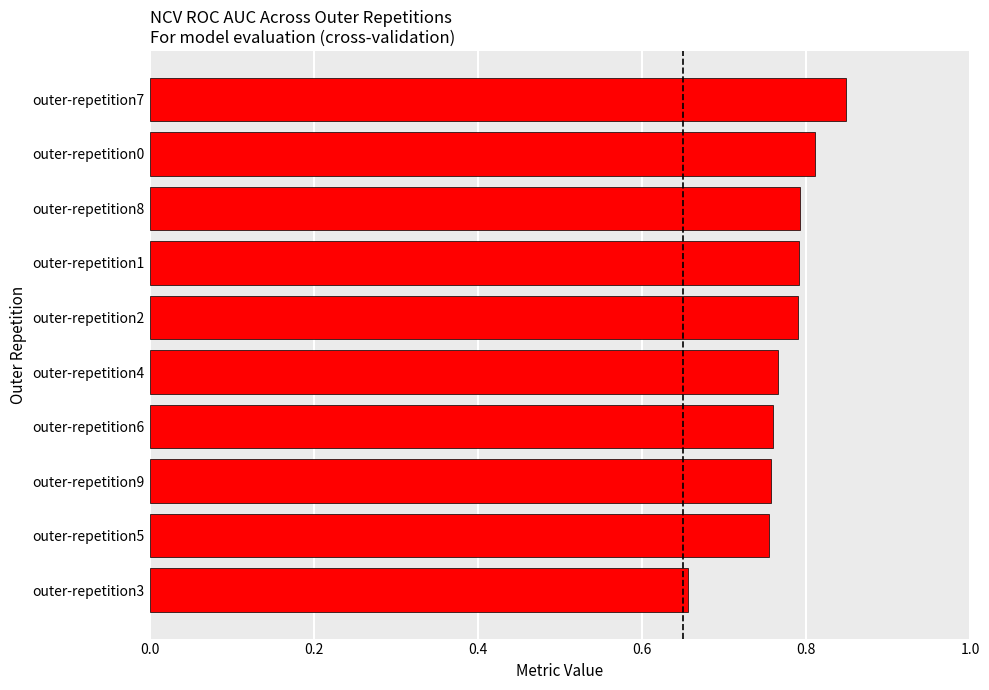

What is the change in value from outer-repetition3 to outer-repetition0?

+0.2